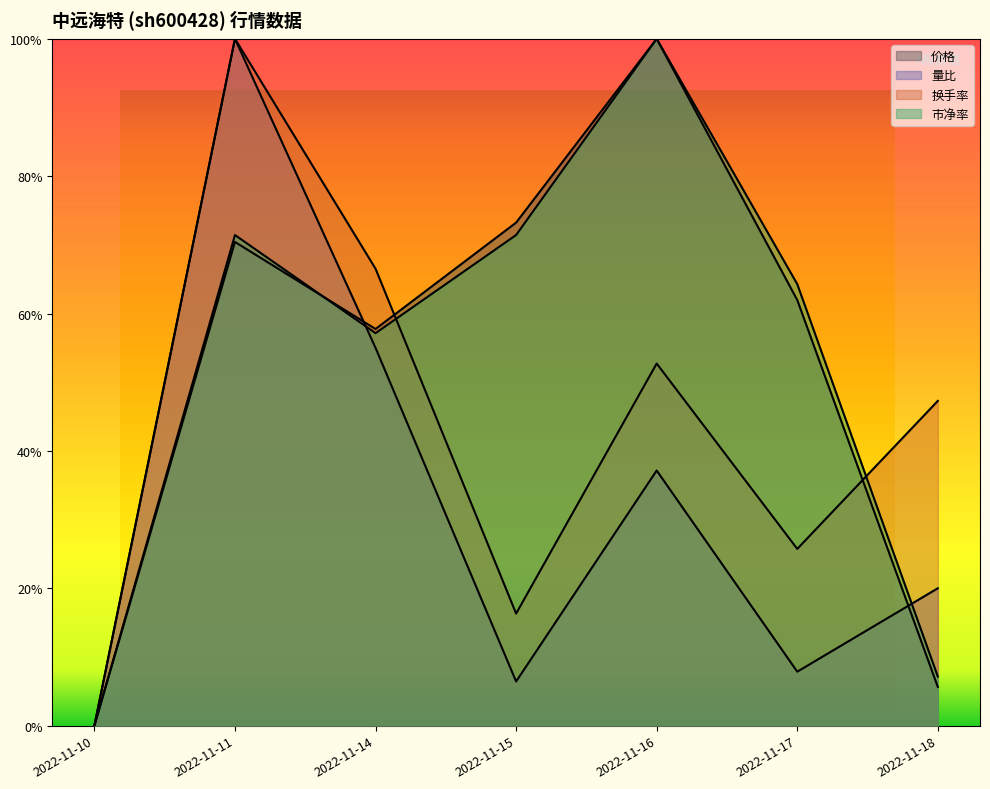

At which category does the chart reach its peak across all series?

2022-11-16